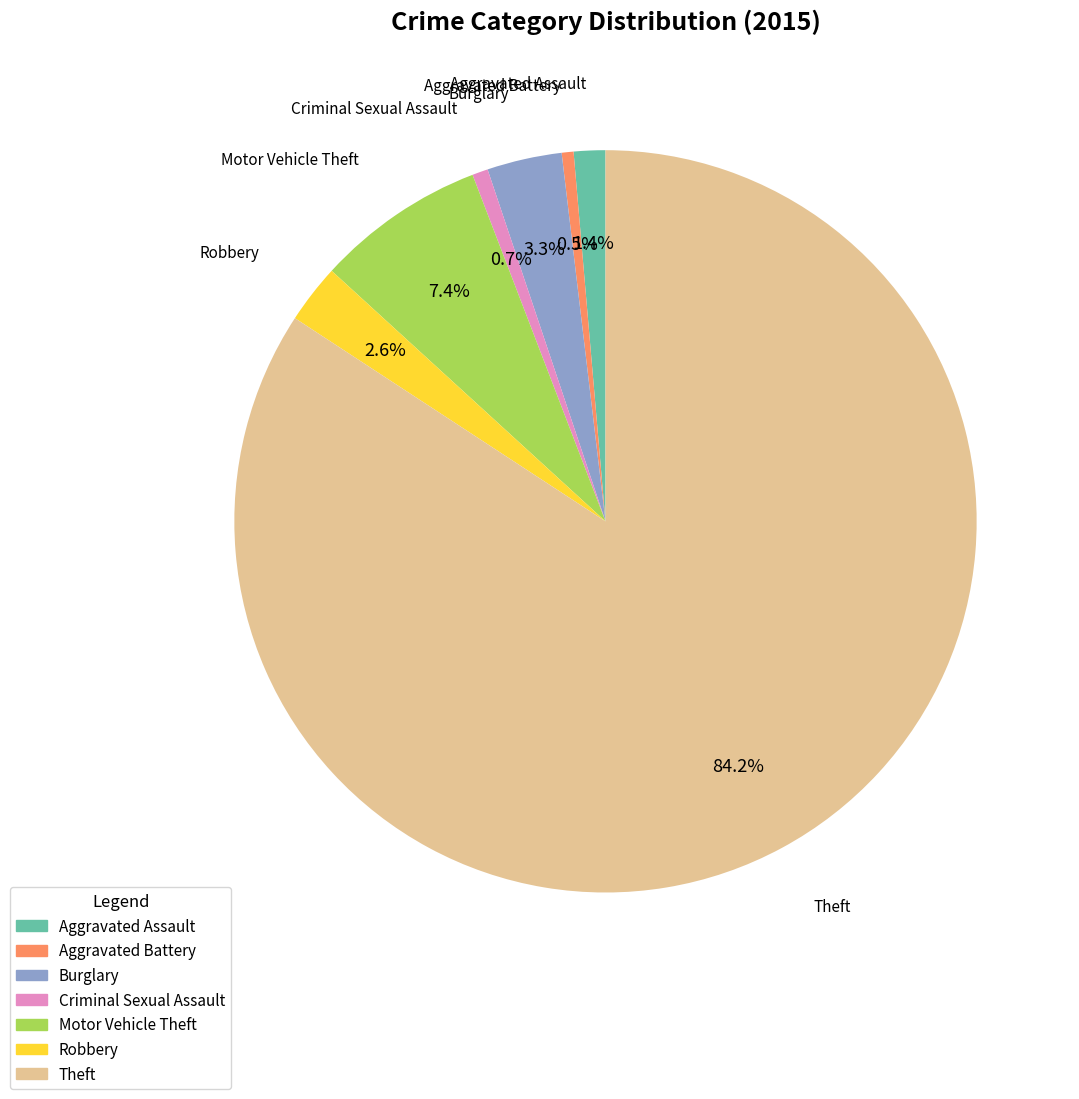

To the nearest percent, what is the difference between the largest and smallest slice percentages?

84%